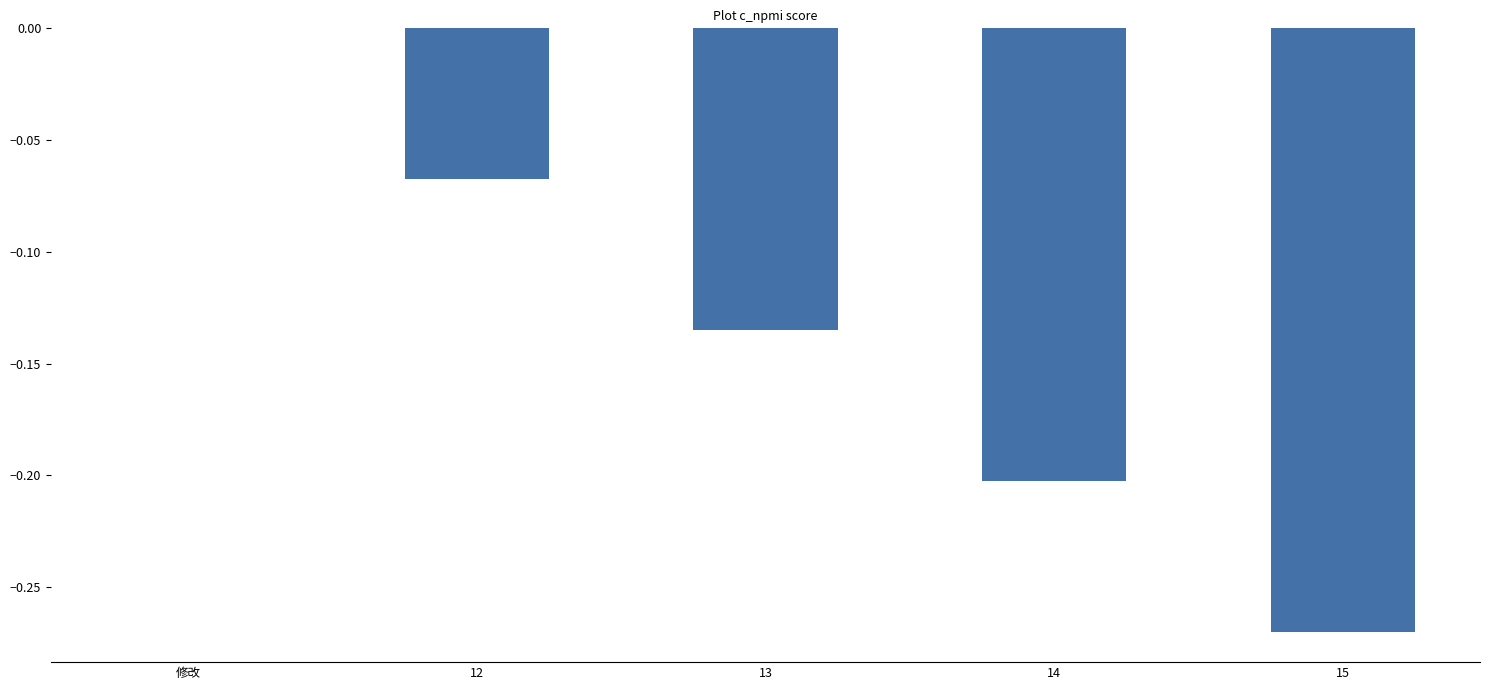

At which category does the chart reach its peak across all series?

修改